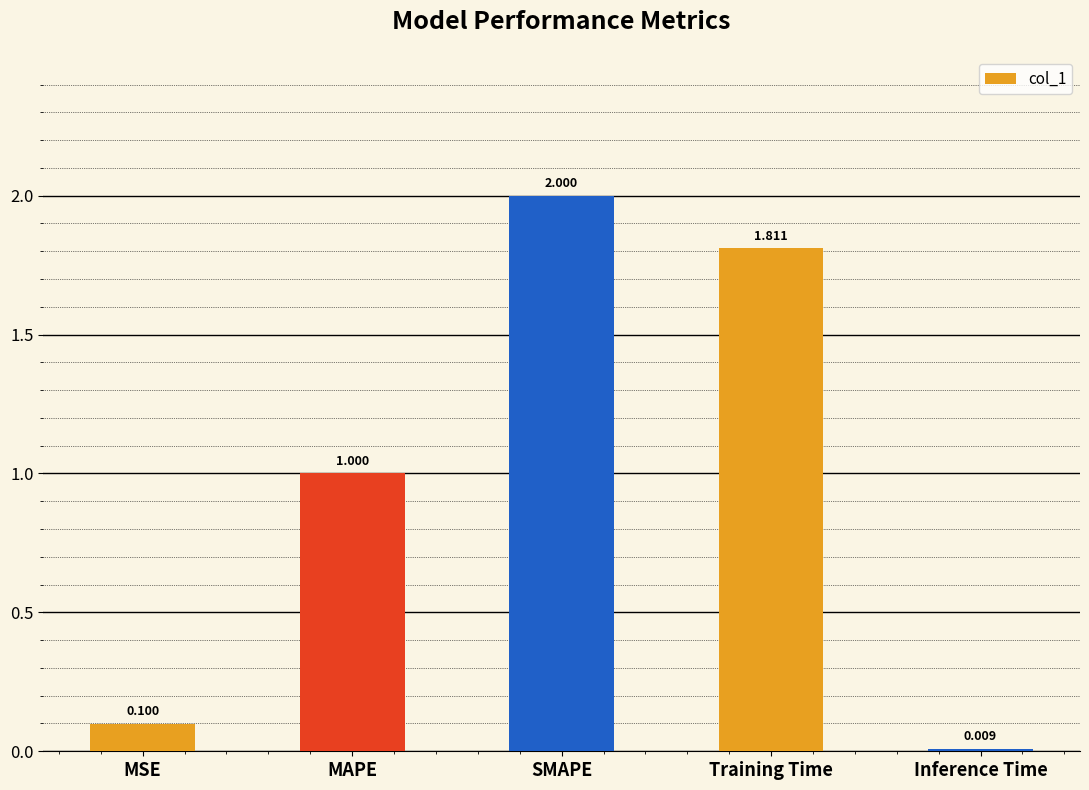

Rank the categories by value from lowest to highest.

Inference Time, MSE, MAPE, Training Time, SMAPE